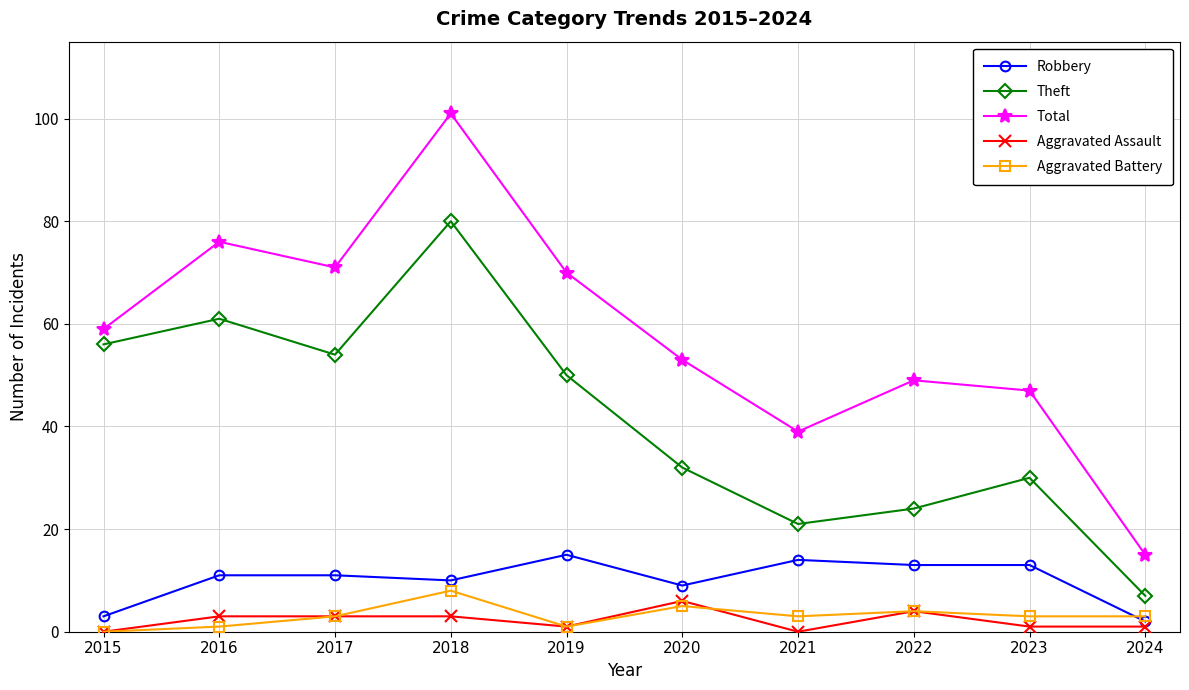

Reading right to left, list all the values displayed in this chart.

Robbery: 2024=2	2023=13	2022=13	2021=14	2020=9	2019=15	2018=10	2017=11	2016=11	2015=3
Theft: 2024=7	2023=30	2022=24	2021=21	2020=32	2019=50	2018=80	2017=54	2016=61	2015=56
Total: 2024=15	2023=47	2022=49	2021=39	2020=53	2019=70	2018=101	2017=71	2016=76	2015=59
Aggravated Assault: 2024=1	2023=1	2022=4	2021=0	2020=6	2019=1	2018=3	2017=3	2016=3	2015=0
Aggravated Battery: 2024=3	2023=3	2022=4	2021=3	2020=5	2019=1	2018=8	2017=3	2016=1	2015=0